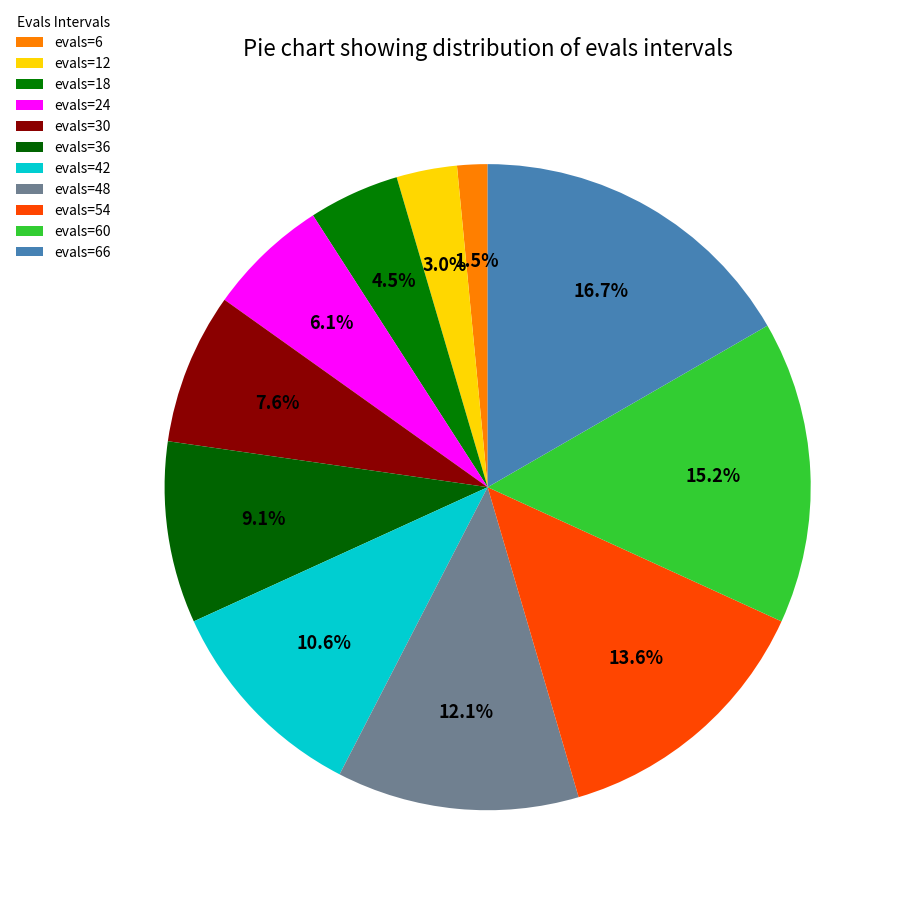

How much of the chart is everything except evals=24?

93.9%